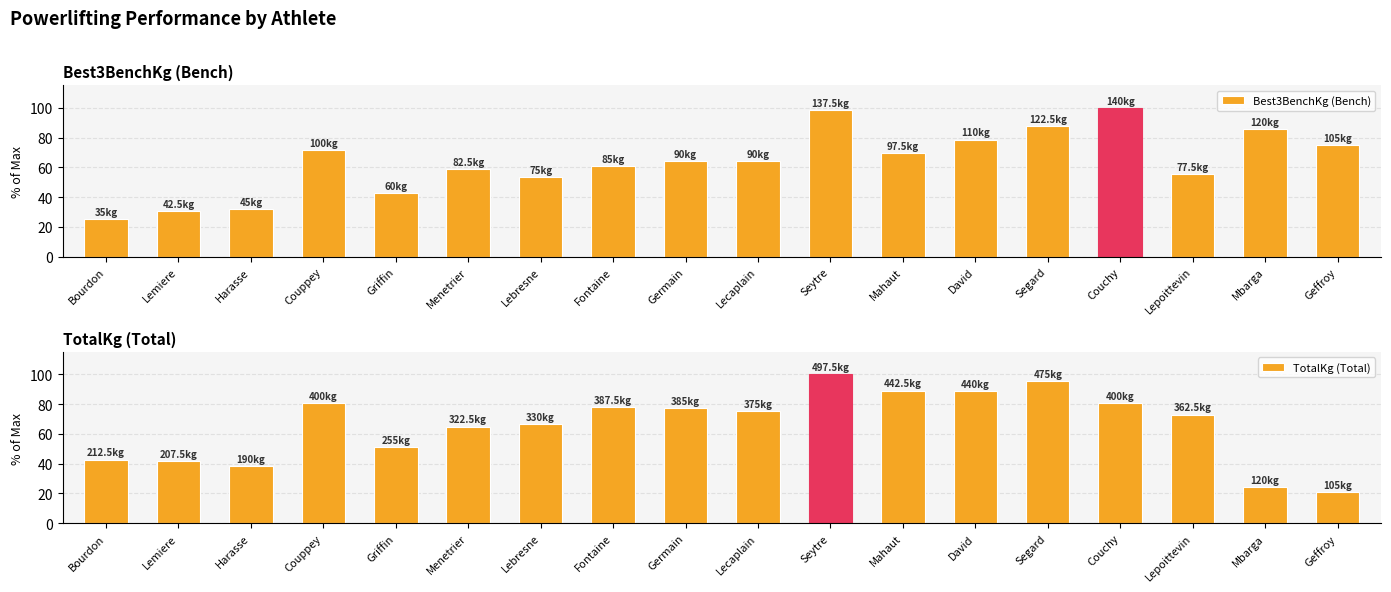

Count the number of data series in this chart.

2